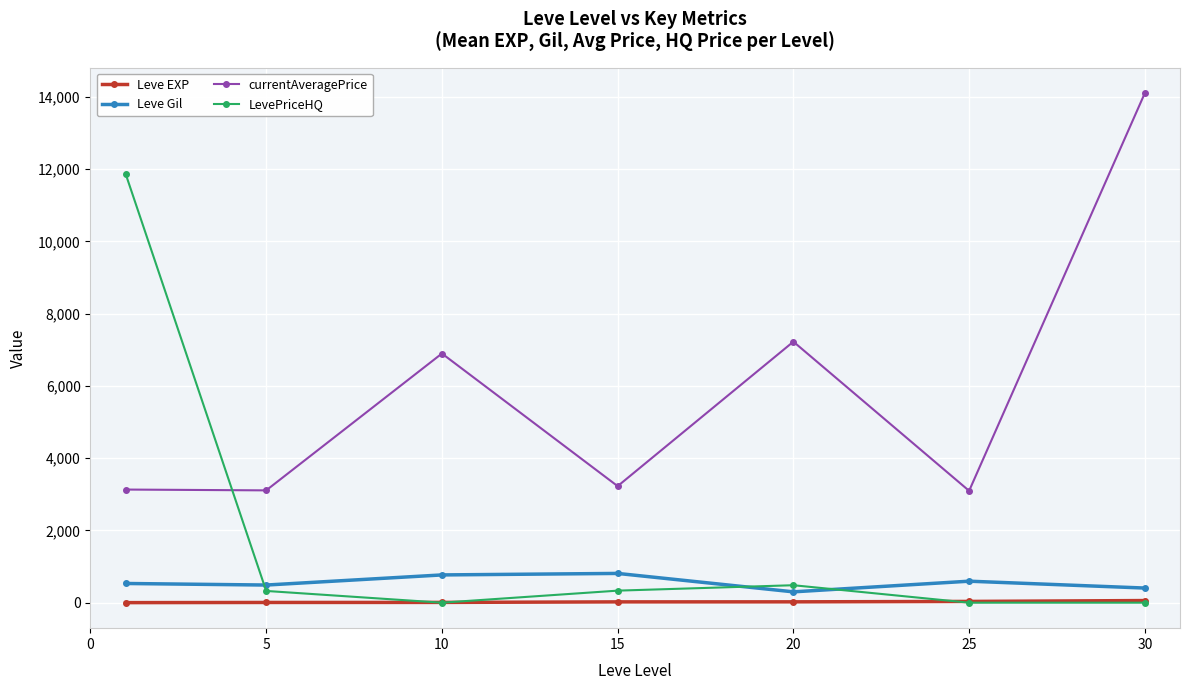

What is the sum of all Leve Gil values?

3898.3